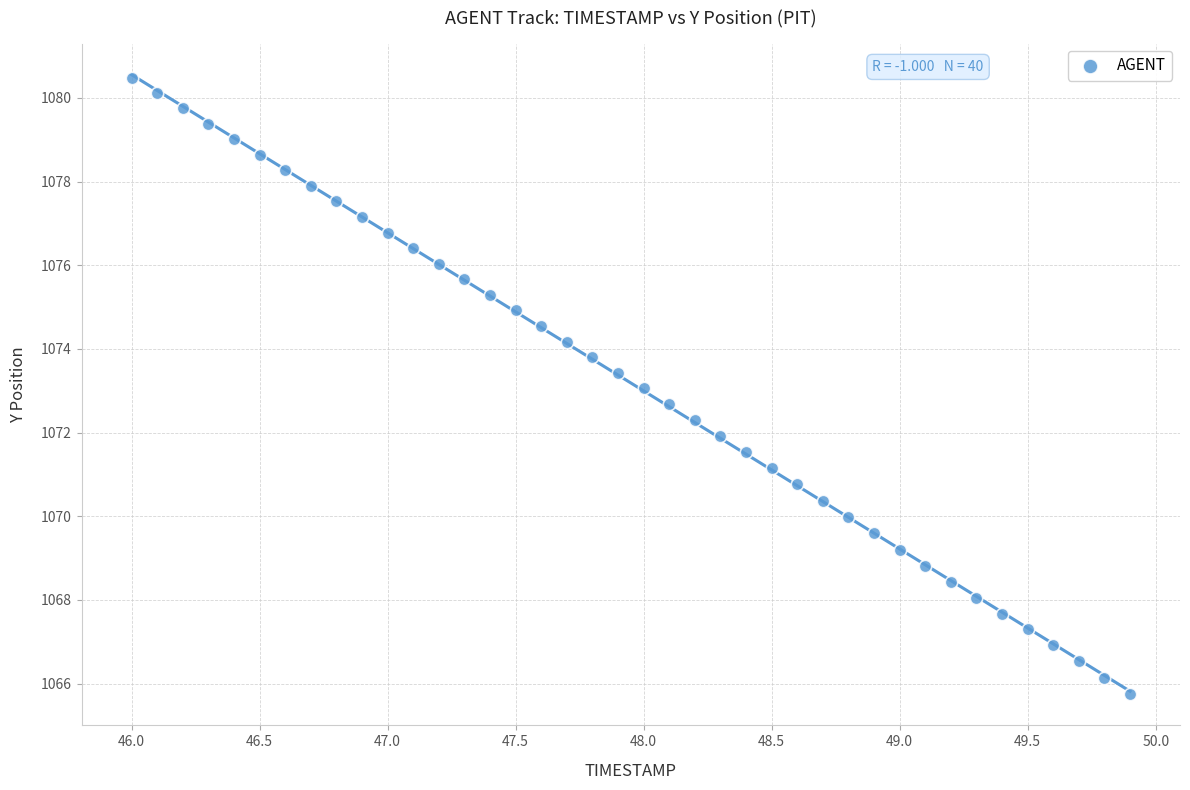

What is the range of X values (max minus min)?

3.9